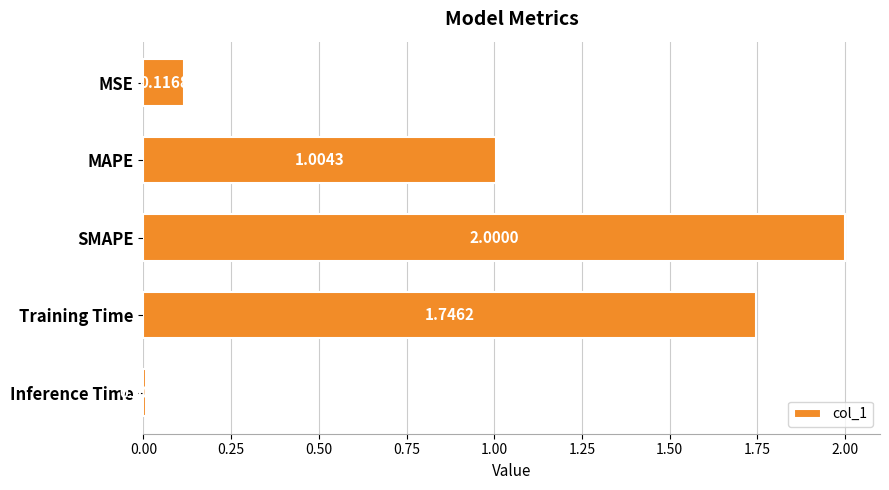

What is the sum of all values?

4.9